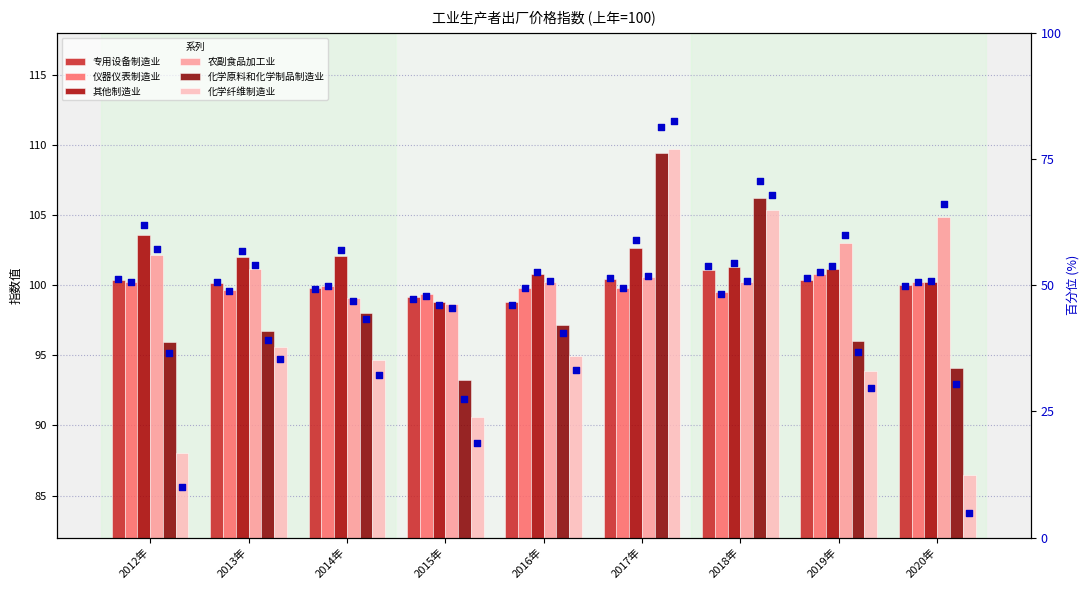

Which series reaches the minimum Y coordinate?

化学纤维制造业